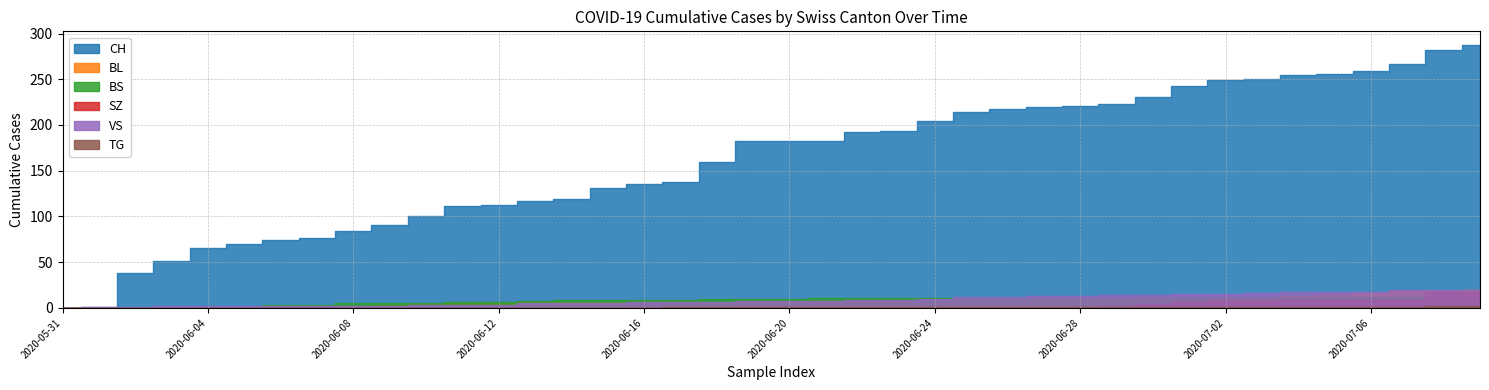

How many intersections are there between VS and BS?

2